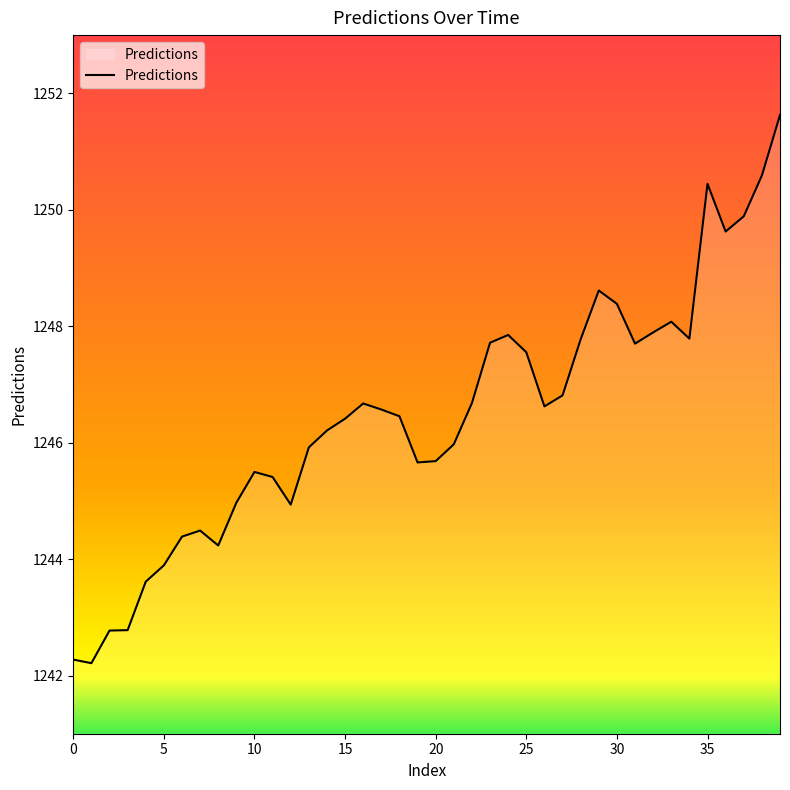

Count the number of categories in the chart.

40